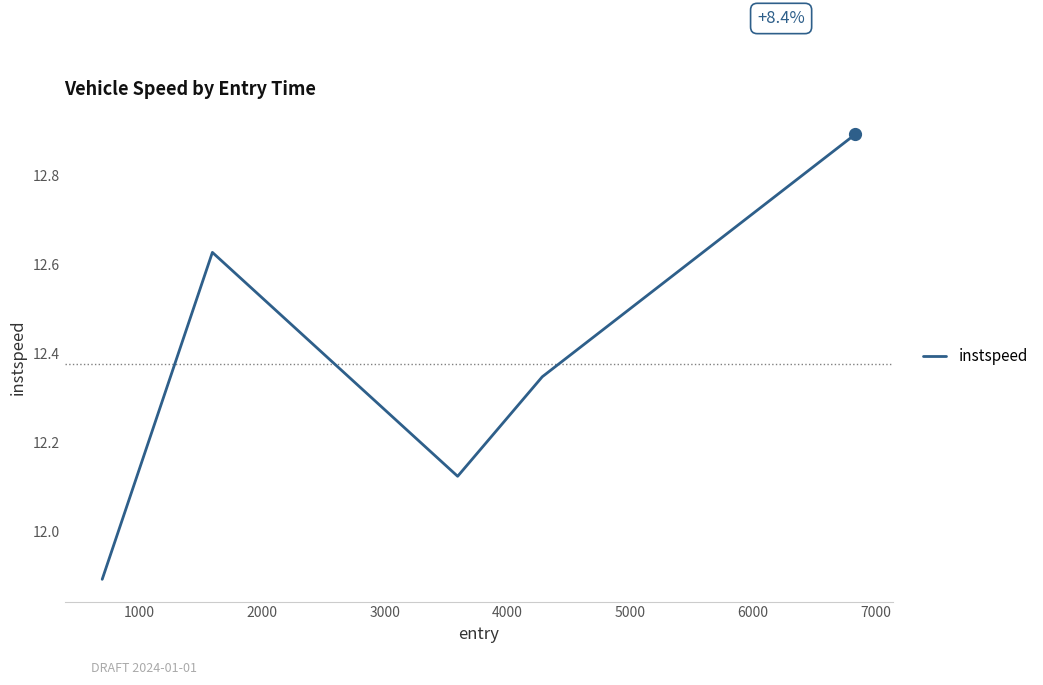

True or false: the data has more than 2 interior local peaks.

False